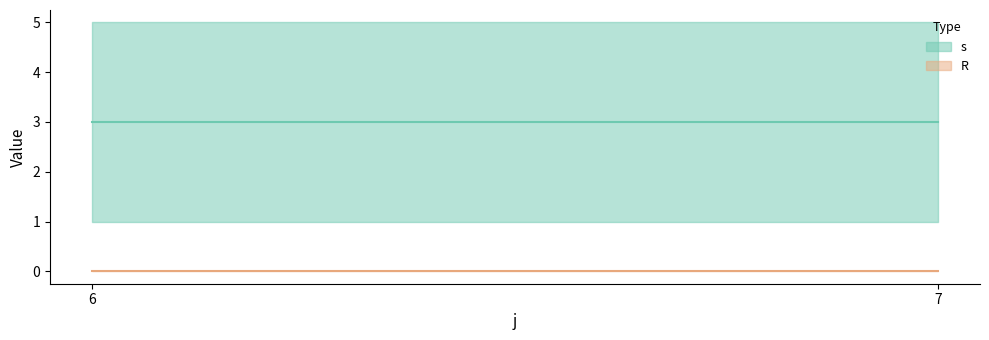

List the series in order of their peak value, highest first.

s, R